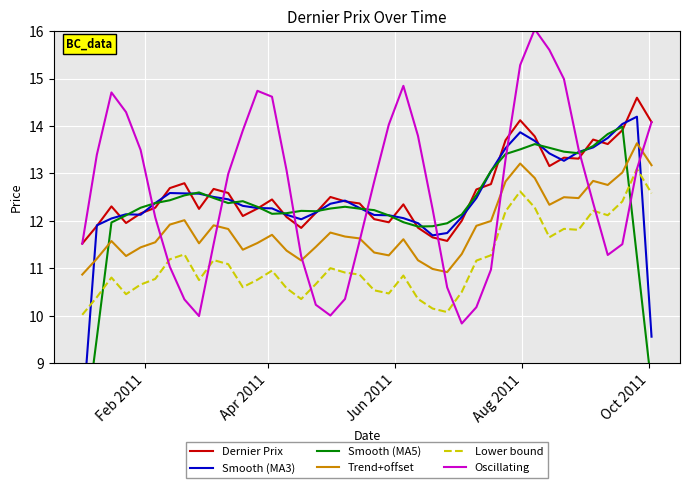

True or false: Lower bound and Dernier Prix intersect in this chart.

False